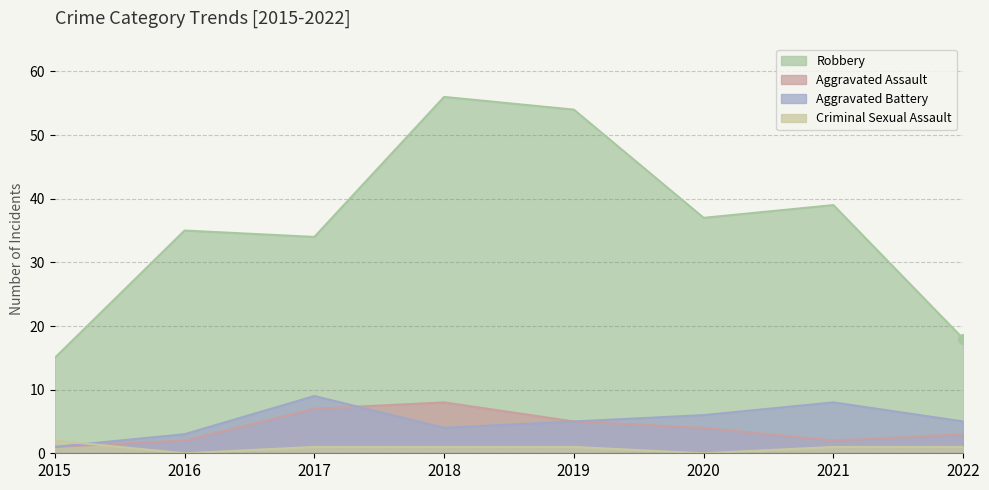

Which category has the lowest value in the Robbery series?

2015